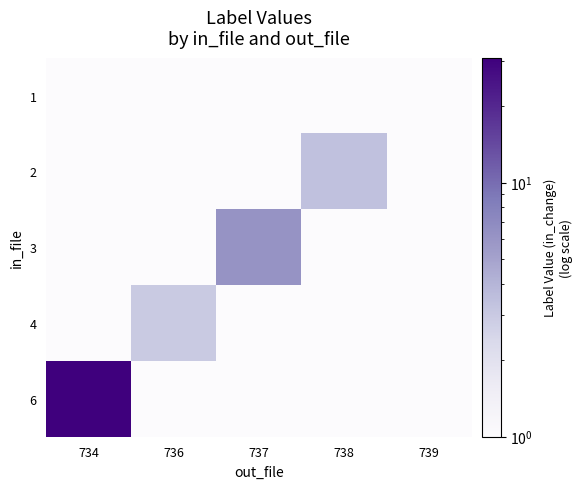

Reading left to right, extract all data points from this chart.

1: 734=1.0	736=1.0	737=1.0	738=1.0	739=1.0
2: 734=1.0	736=1.0	737=1.0	738=3.4	739=1.0
3: 734=1.0	736=1.0	737=6.1	738=1.0	739=1.0
4: 734=1.0	736=3.0	737=1.0	738=1.0	739=1.0
6: 734=31.0	736=1.0	737=1.0	738=1.0	739=1.0